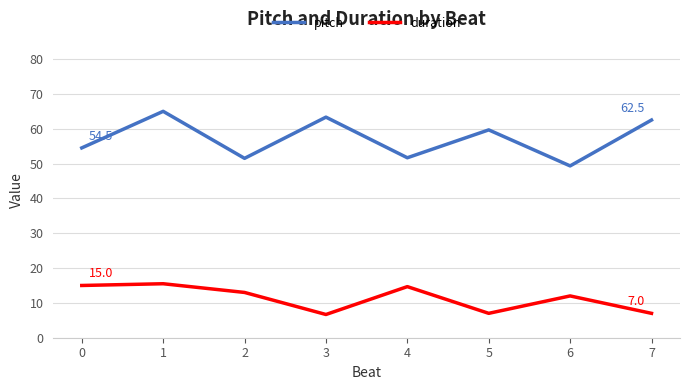

What are all the series names shown in the legend?

pitch, duration